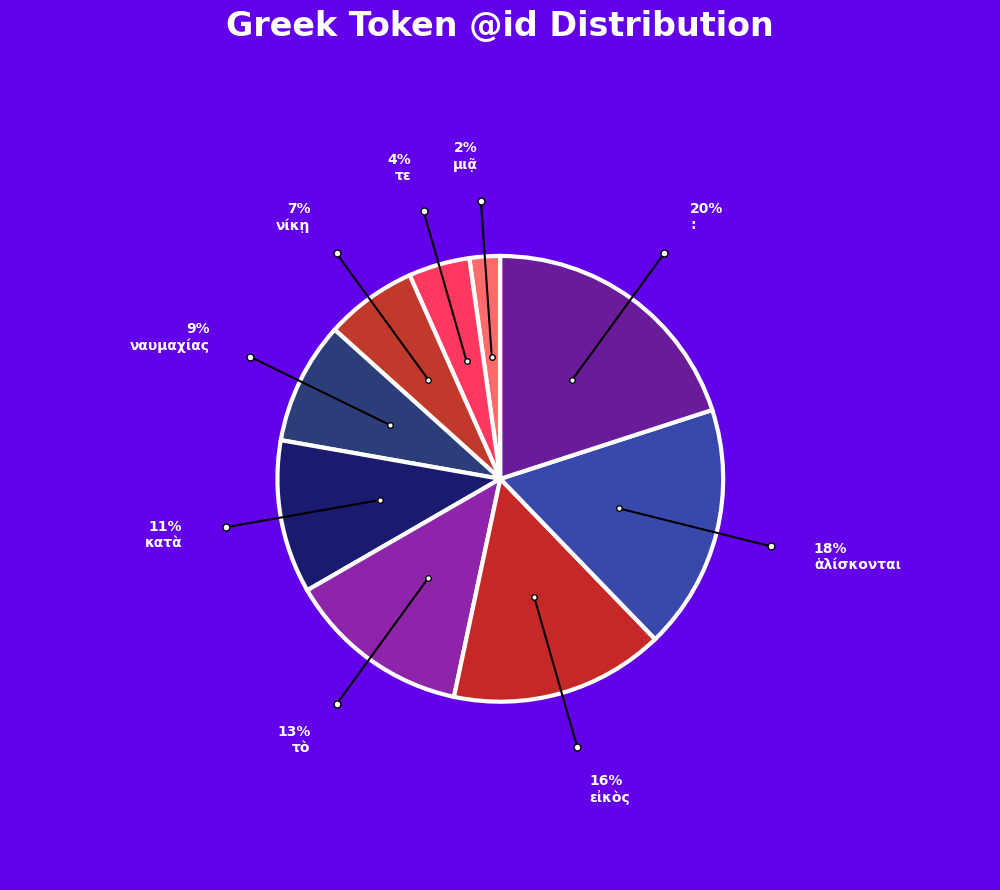

True or false: κατὰ accounts for 26% of the total.

False